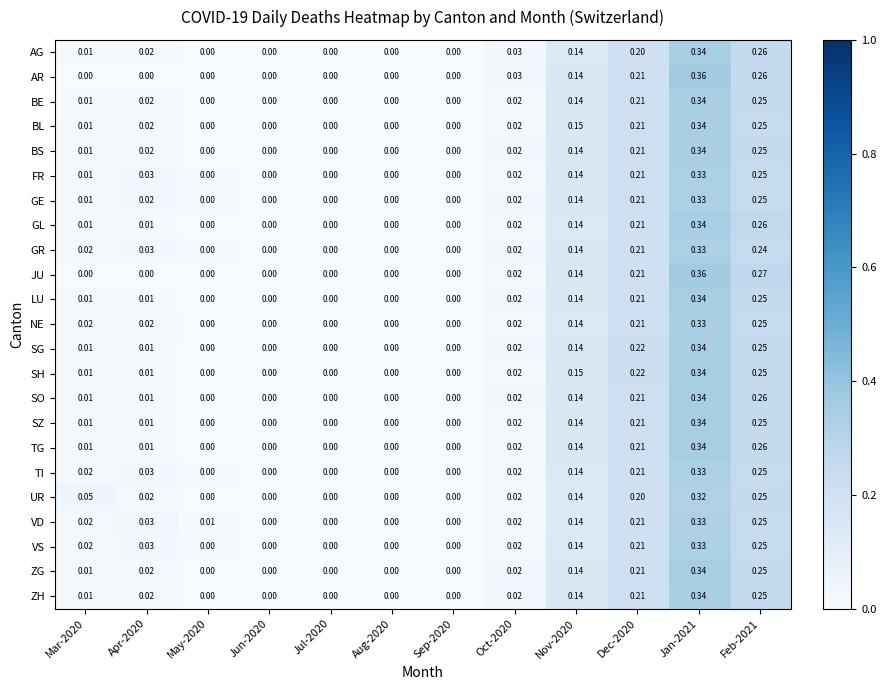

Which series has the largest total across all categories?

VD